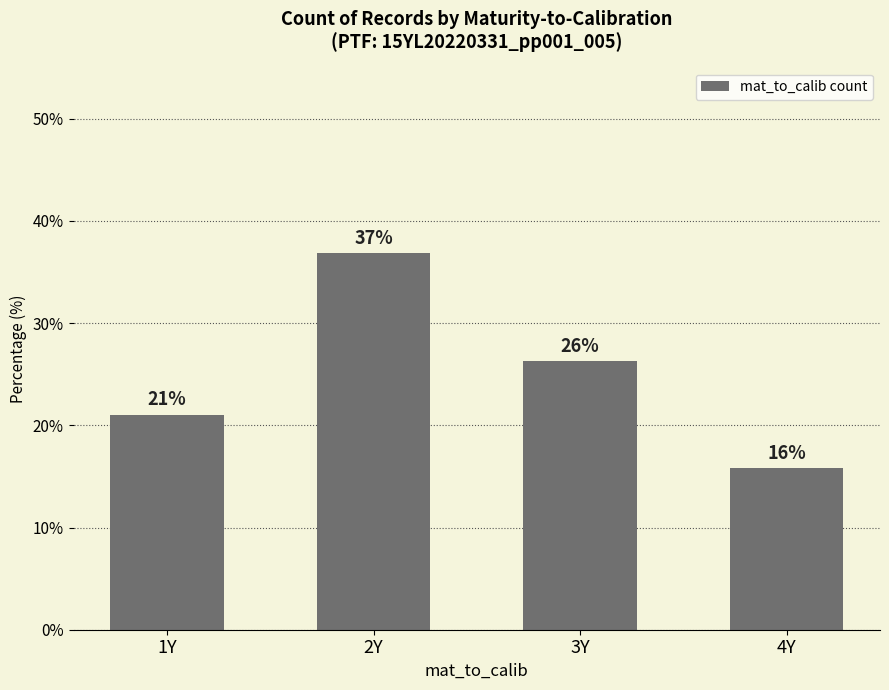

List the labels in order of value, smallest first.

4Y, 1Y, 3Y, 2Y